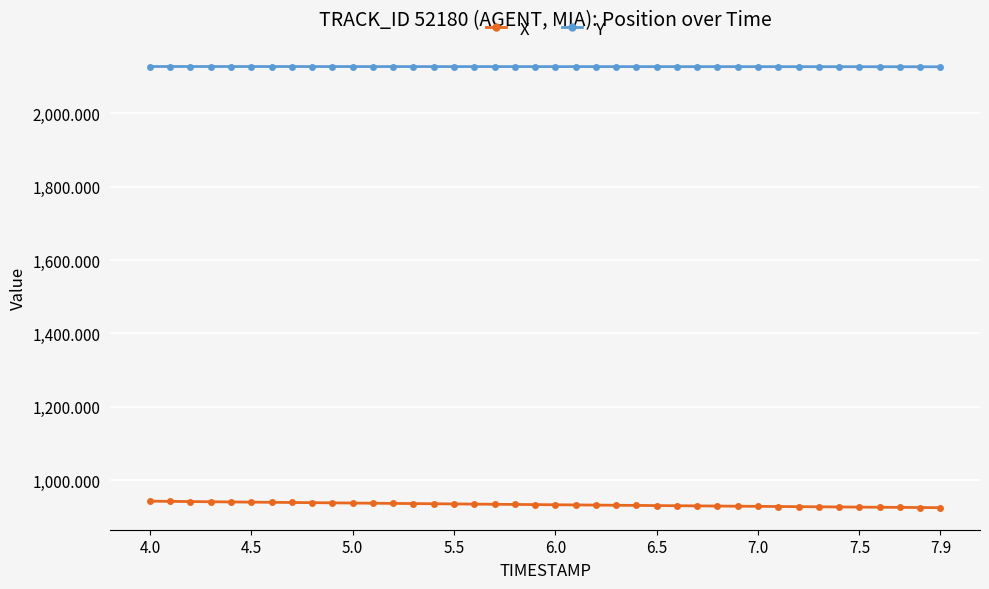

What is the maximum value shown in the chart?

2127.0